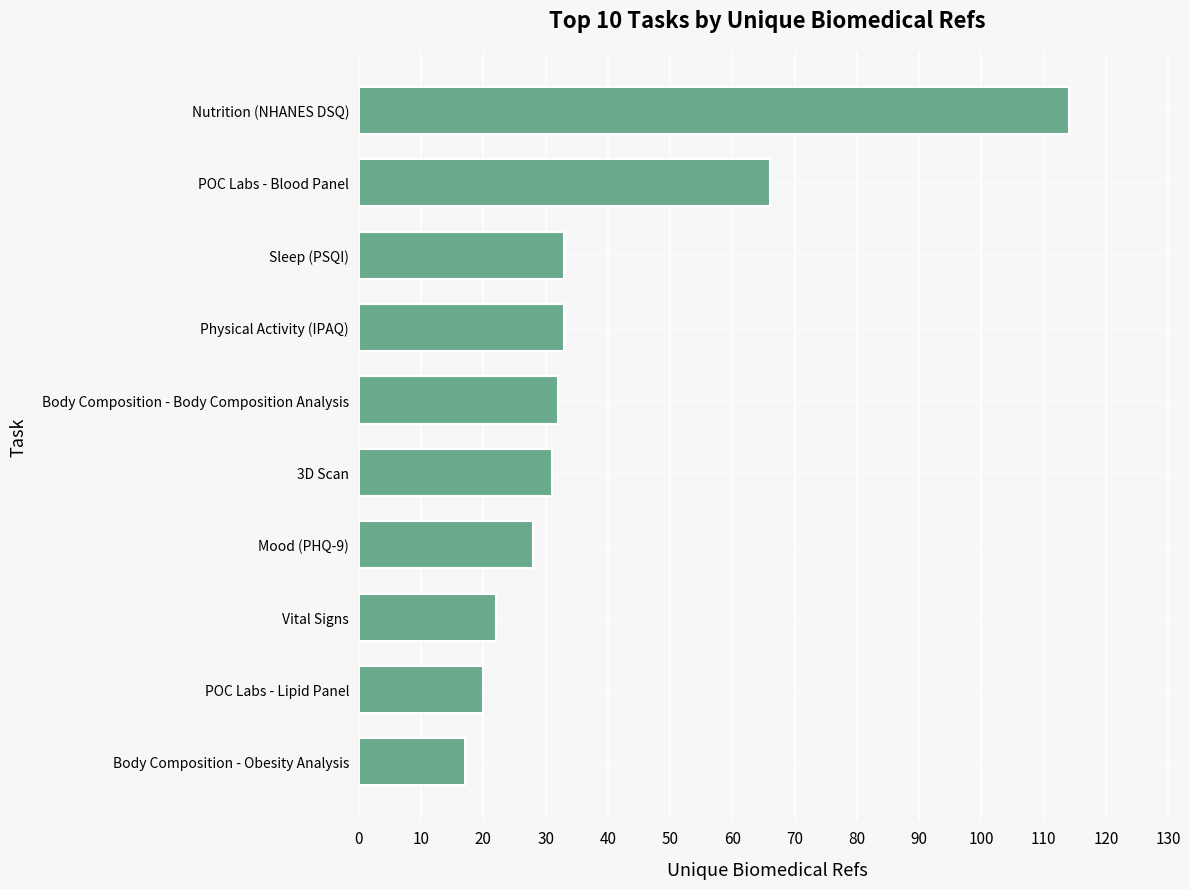

What is the sum of all values?

396